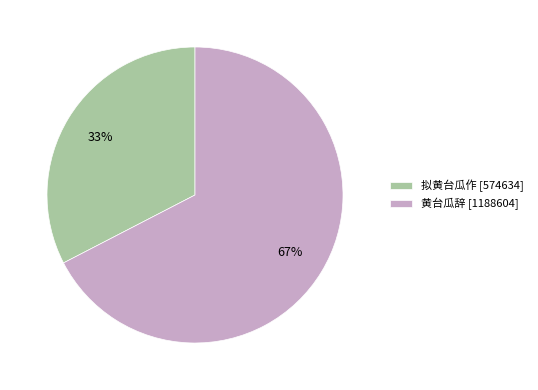

To the nearest percent, what is the combined percentage of 拟黄台瓜作 [574634] and 黄台瓜辞 [1188604]?

100%